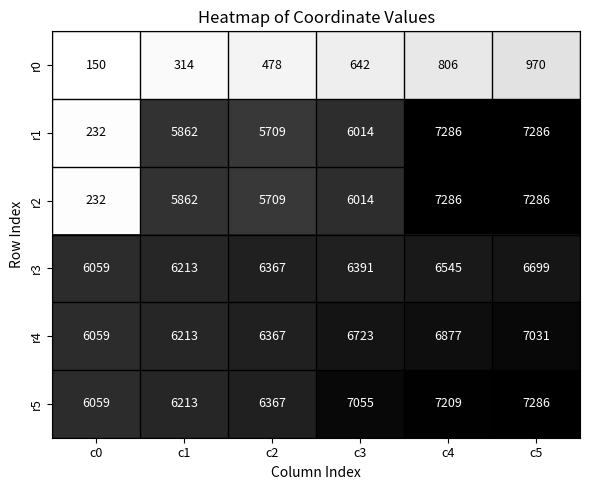

How many distinct data groups are displayed?

6